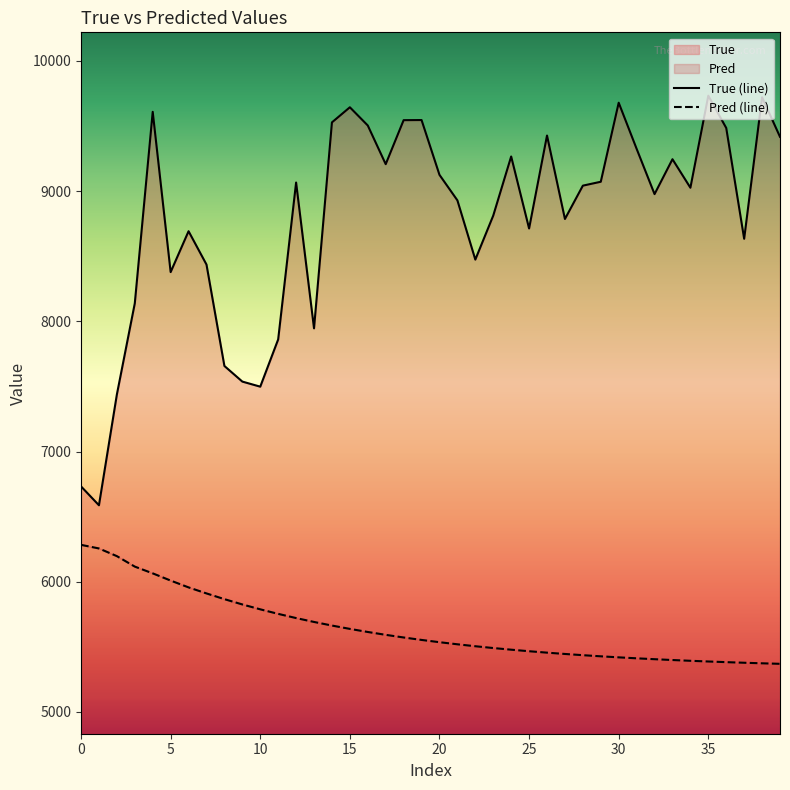

The True series shows 16267.1 at 20. True or false?

False